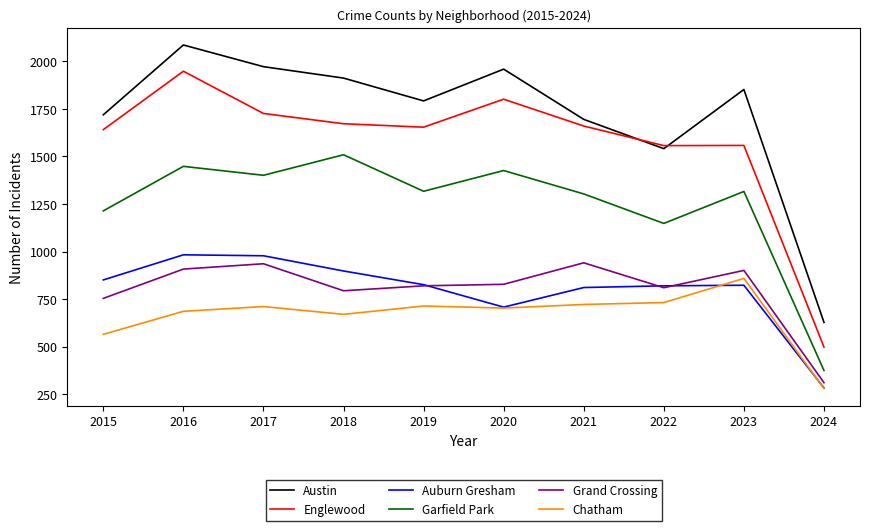

The Austin series shows 3359 at 2016. True or false?

False